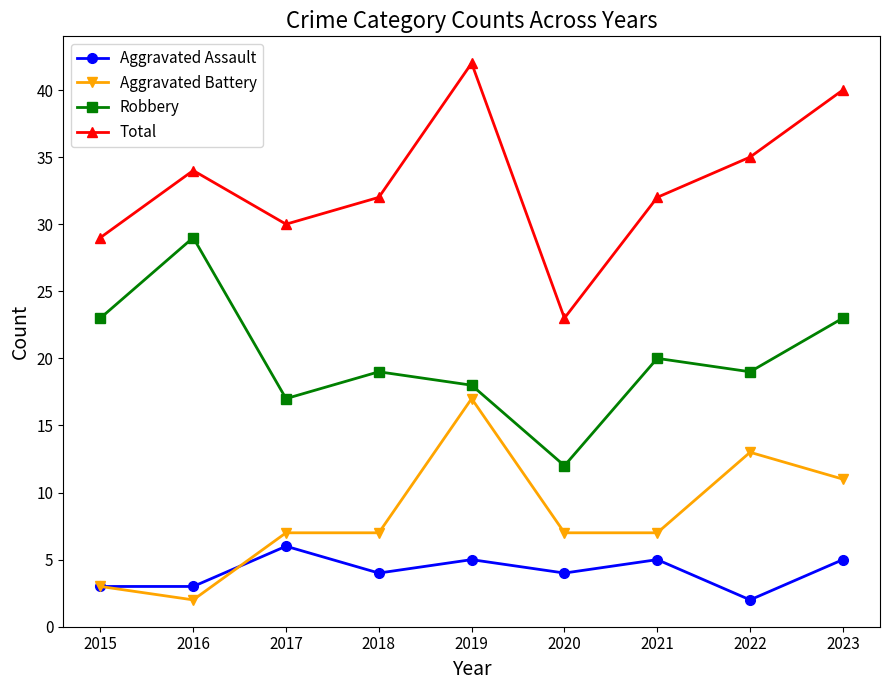

Reading left to right, what are all the values shown in this chart?

Aggravated Assault: 2015=3	2016=3	2017=6	2018=4	2019=5	2020=4	2021=5	2022=2	2023=5
Aggravated Battery: 2015=3	2016=2	2017=7	2018=7	2019=17	2020=7	2021=7	2022=13	2023=11
Robbery: 2015=23	2016=29	2017=17	2018=19	2019=18	2020=12	2021=20	2022=19	2023=23
Total: 2015=29	2016=34	2017=30	2018=32	2019=42	2020=23	2021=32	2022=35	2023=40